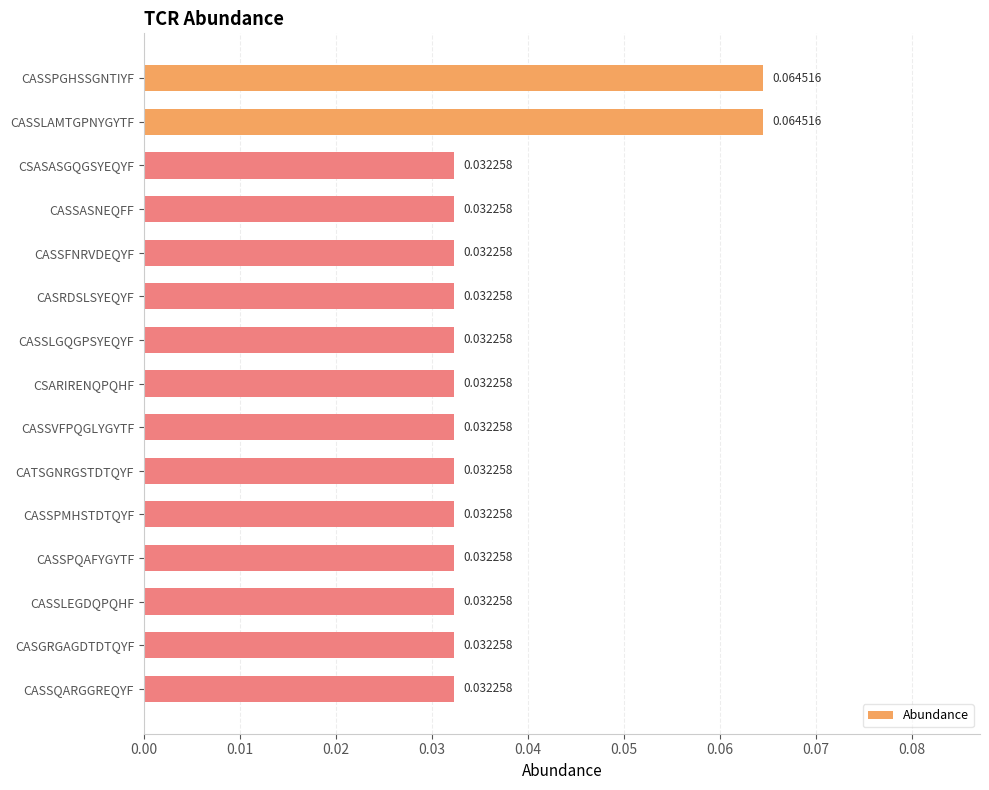

How many series are shown in this chart?

1